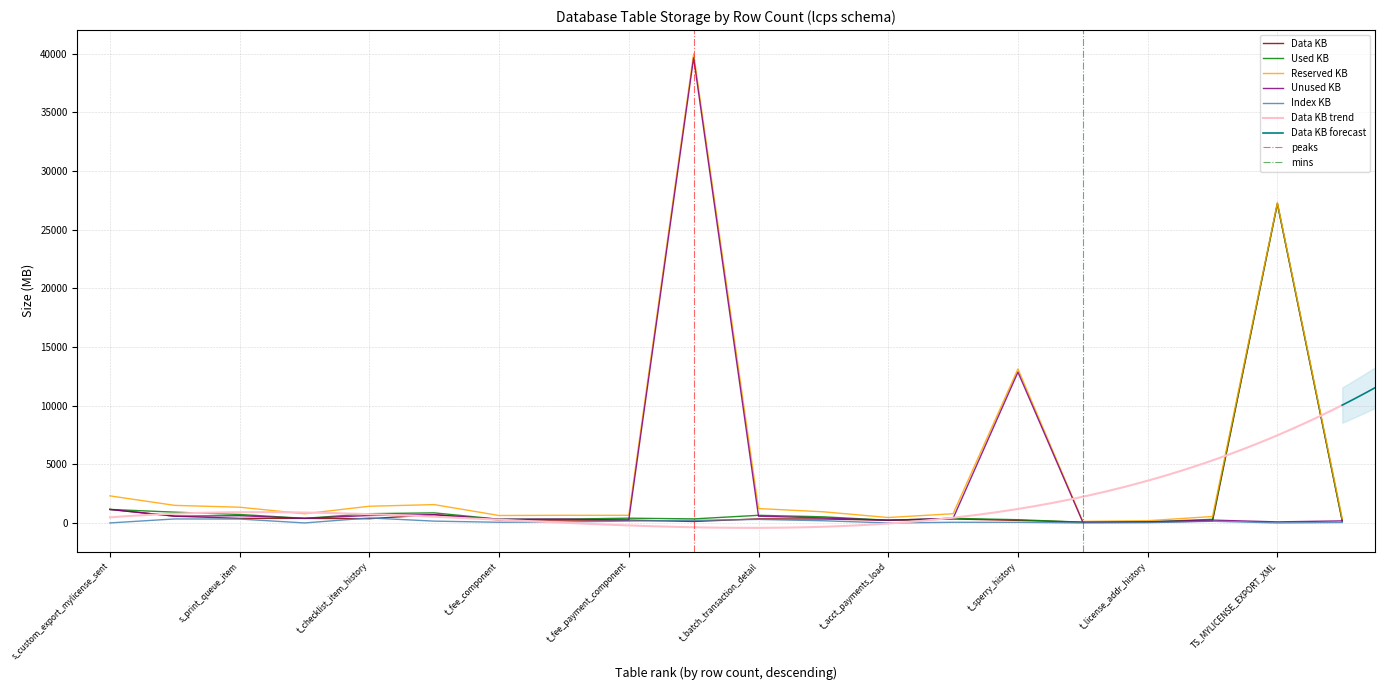

What is the maximum value shown in the chart?

39979.6